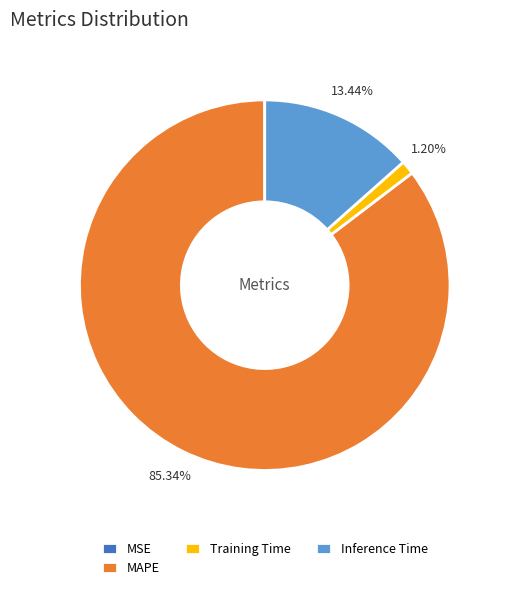

Does Training Time represent more than half of the total?

No